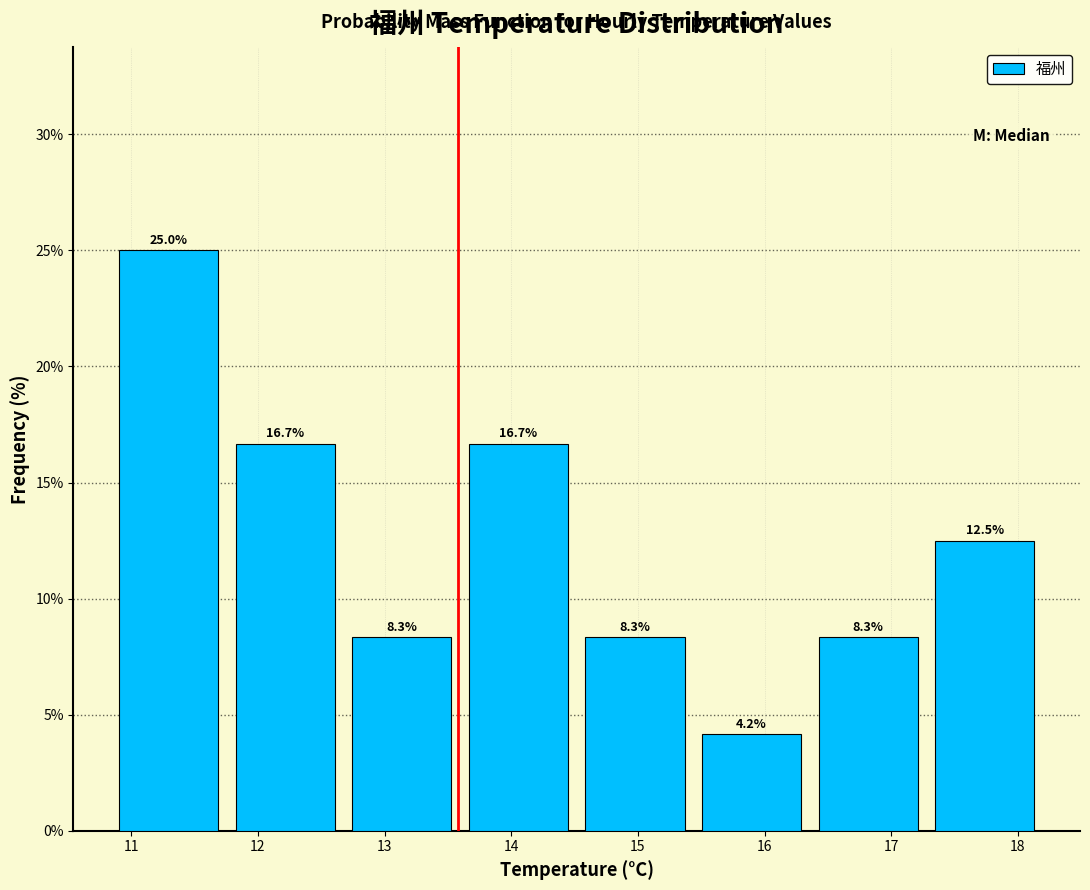

Over which range of the x-axis is the bar tallest?

10.8 to 11.8